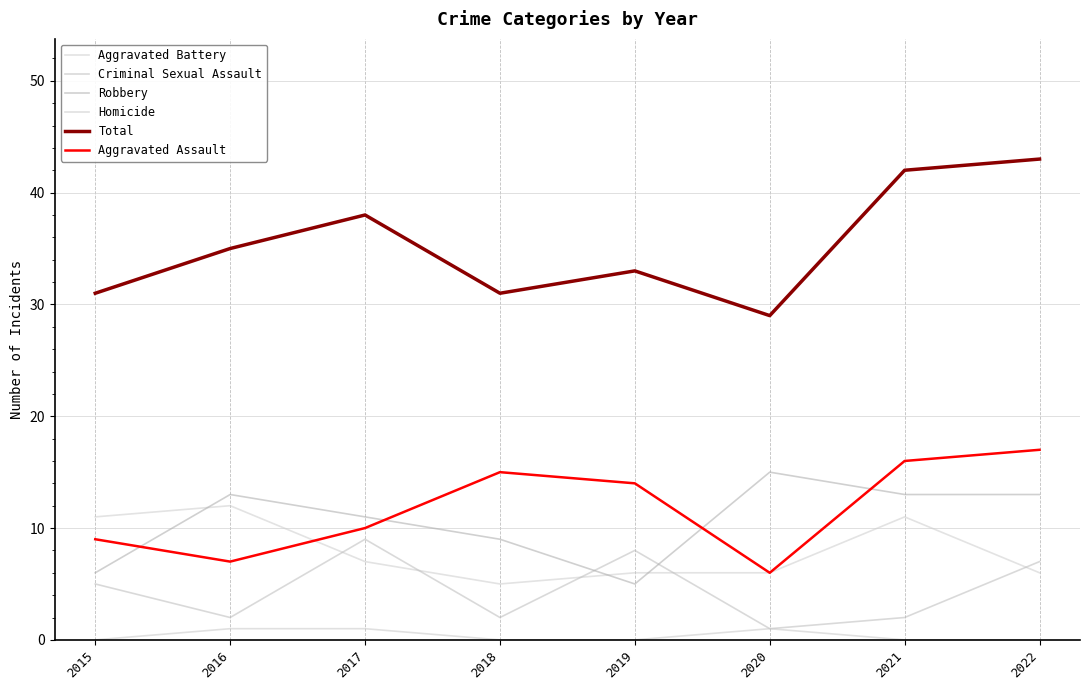

At 2020, list the series in order from largest to smallest.

Total, Robbery, Aggravated Battery, Aggravated Assault, Criminal Sexual Assault, Homicide